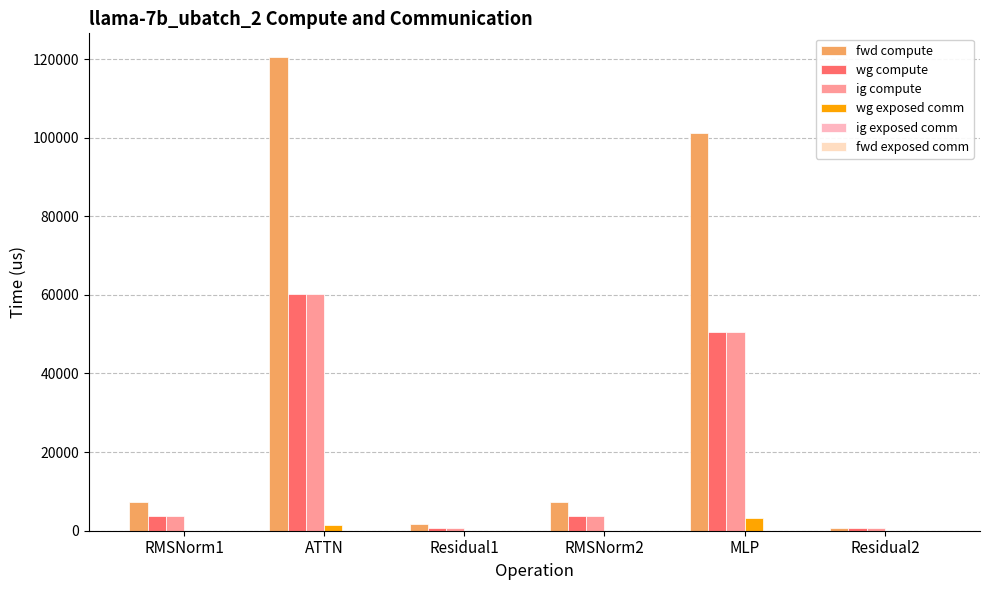

What position from the right is Residual1?

4